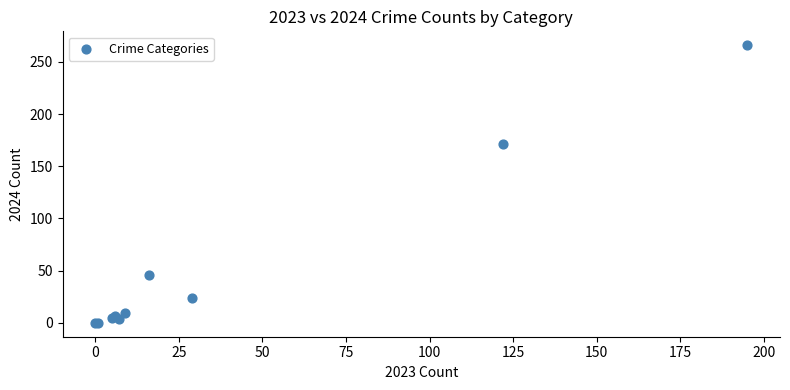

What Y value in the scatter plot is closest to 133?

171